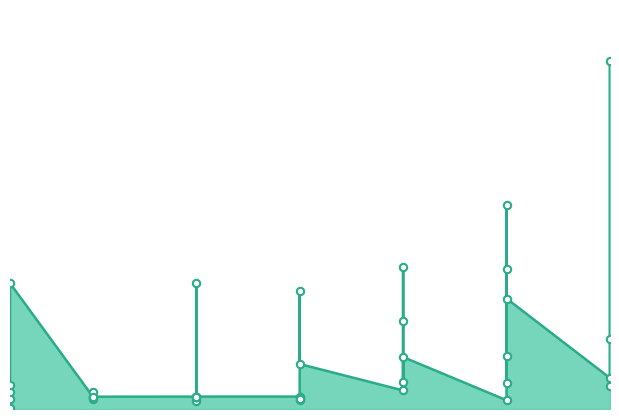

Which has a higher value, 15 or 15?

15